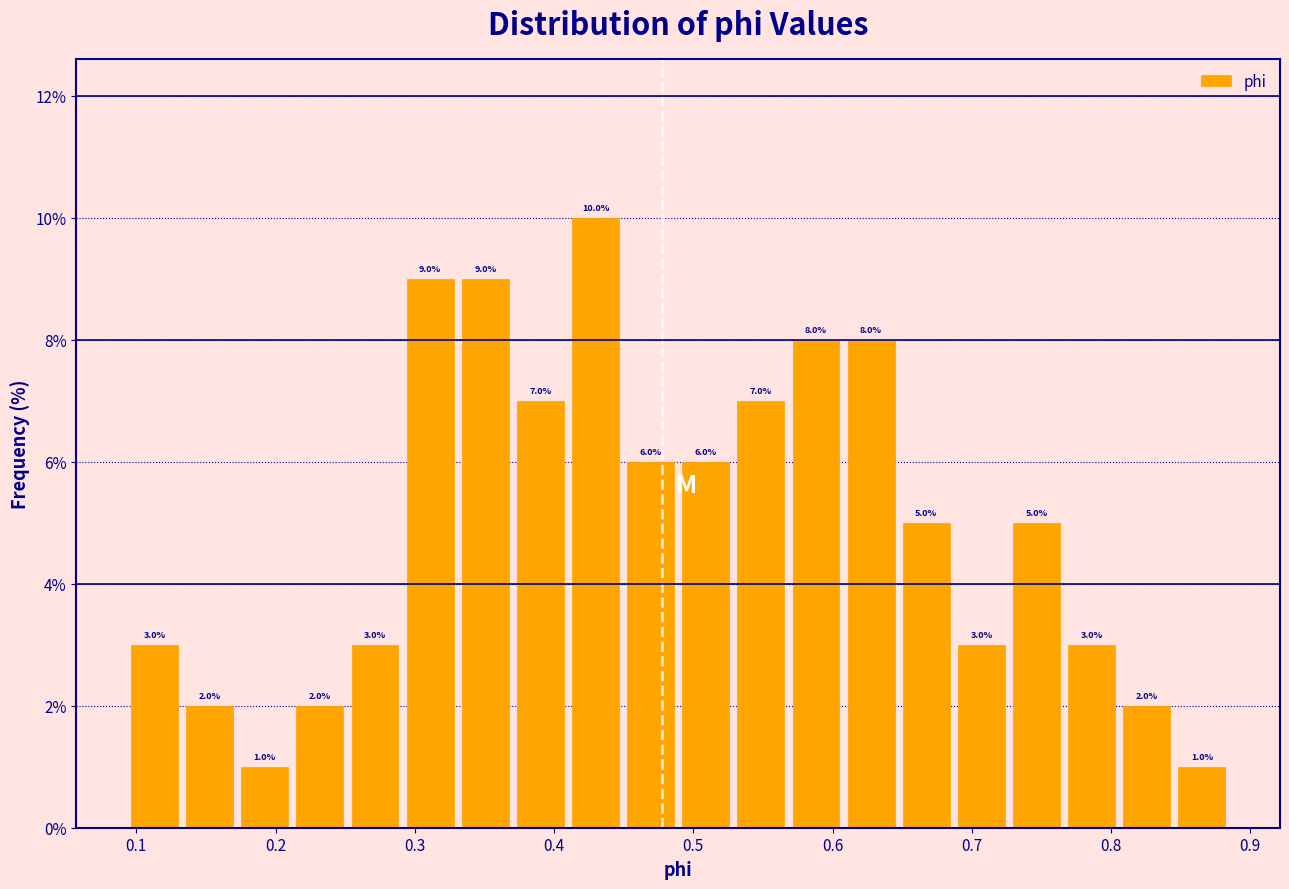

Read against the x-axis, roughly where is the centre of the tallest bar?

0.43